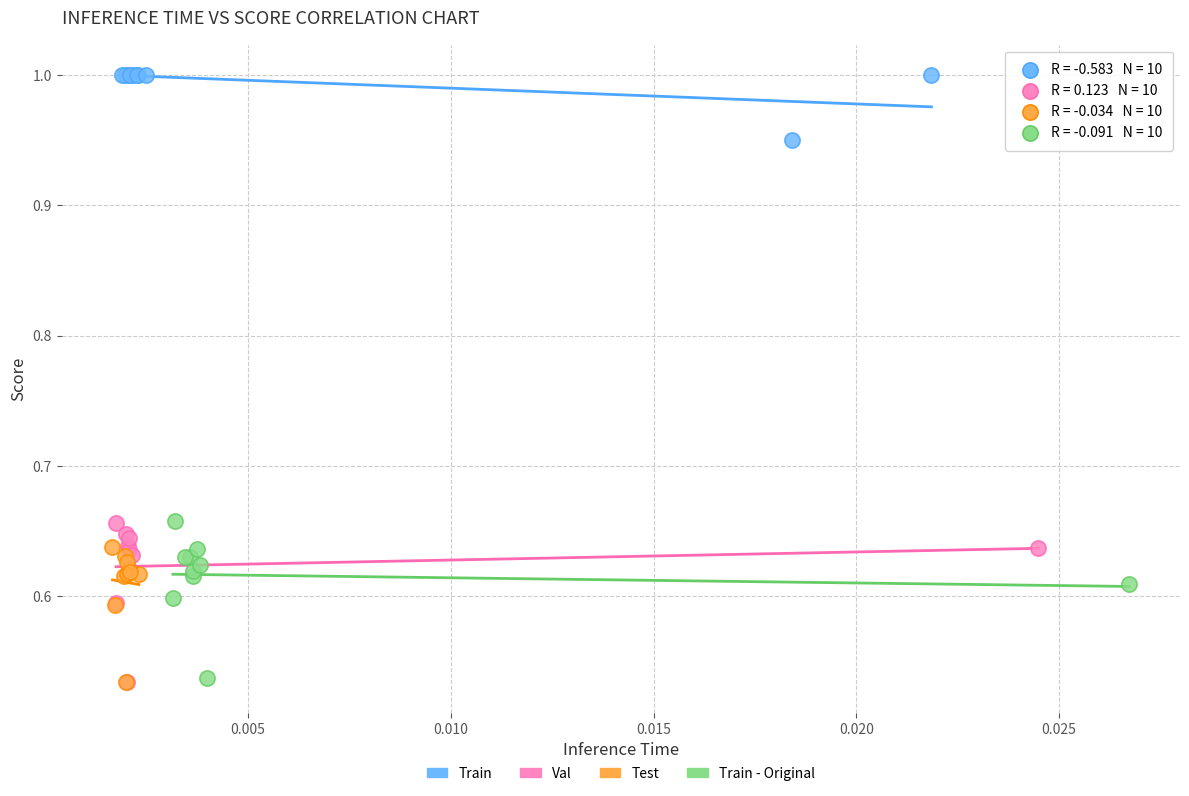

Which series reaches the maximum Y coordinate?

Train